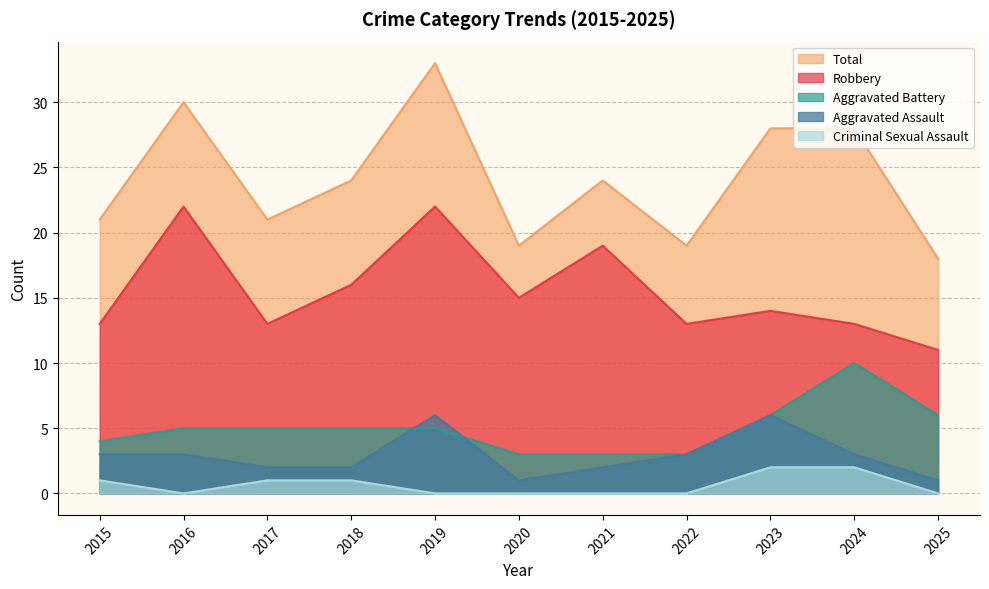

True or false: Aggravated Assault and Robbery intersect in this chart.

False